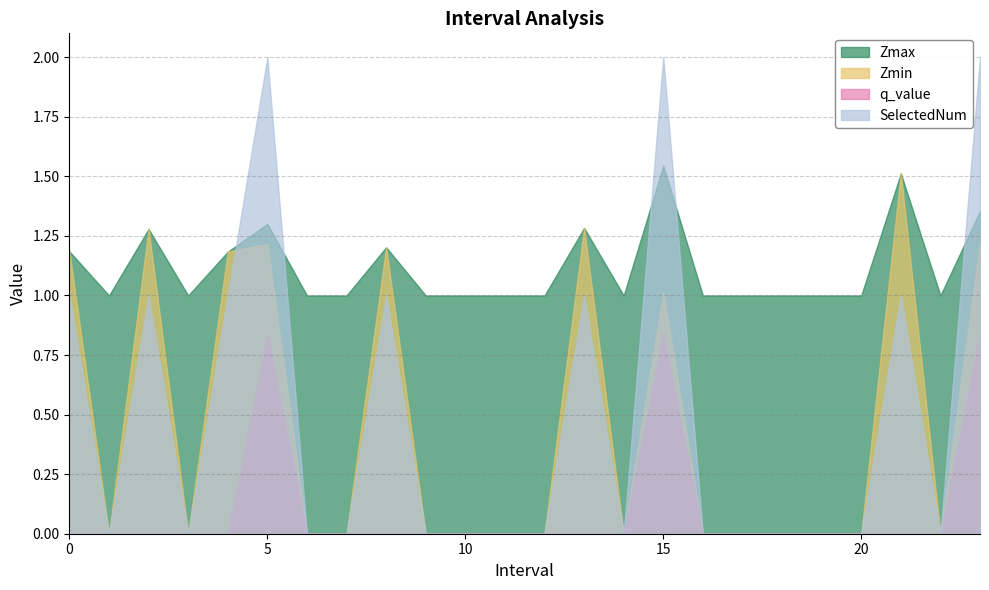

Reading left to right, list all the values displayed in this chart.

Zmax: 0.0=1.2	1.0=1.0	2.0=1.3	3.0=1.0	4.0=1.2	5.0=1.3	6.0=1.0	7.0=1.0	8.0=1.2	9.0=1.0	10.0=1.0	11.0=1.0	12.0=1.0	13.0=1.3	14.0=1.0	15.0=1.5	16.0=1.0	17.0=1.0	18.0=1.0	19.0=1.0	20.0=1.0	21.0=1.5	22.0=1.0	23.0=1.4
Zmin: 0.0=1.2	1.0=0.0	2.0=1.3	3.0=0.0	4.0=1.2	5.0=1.2	6.0=0.0	7.0=0.0	8.0=1.2	9.0=0.0	10.0=0.0	11.0=0.0	12.0=0.0	13.0=1.3	14.0=0.0	15.0=1.0	16.0=0.0	17.0=0.0	18.0=0.0	19.0=0.0	20.0=0.0	21.0=1.5	22.0=0.0	23.0=1.2
q_value: 0.0=-0.0	1.0=0.0	2.0=-0.0	3.0=0.0	4.0=-0.0	5.0=0.8	6.0=0.0	7.0=0.0	8.0=-0.0	9.0=0.0	10.0=0.0	11.0=0.0	12.0=0.0	13.0=-0.0	14.0=0.0	15.0=0.8	16.0=0.0	17.0=0.0	18.0=0.0	19.0=0.0	20.0=0.0	21.0=-0.0	22.0=0.0	23.0=0.8
SelectedNum: 0.0=1.0	1.0=0.0	2.0=1.0	3.0=0.0	4.0=1.0	5.0=2.0	6.0=0.0	7.0=0.0	8.0=1.0	9.0=0.0	10.0=0.0	11.0=0.0	12.0=0.0	13.0=1.0	14.0=0.0	15.0=2.0	16.0=0.0	17.0=0.0	18.0=0.0	19.0=0.0	20.0=0.0	21.0=1.0	22.0=0.0	23.0=2.0